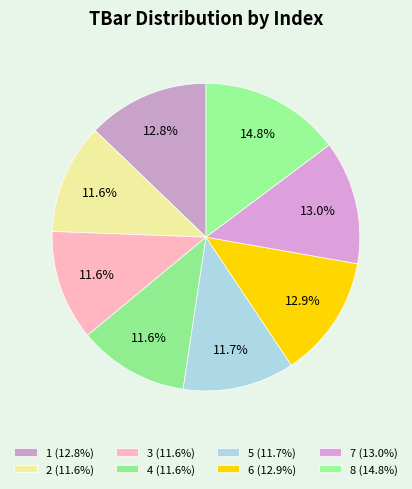

How many segments does this pie chart have?

8